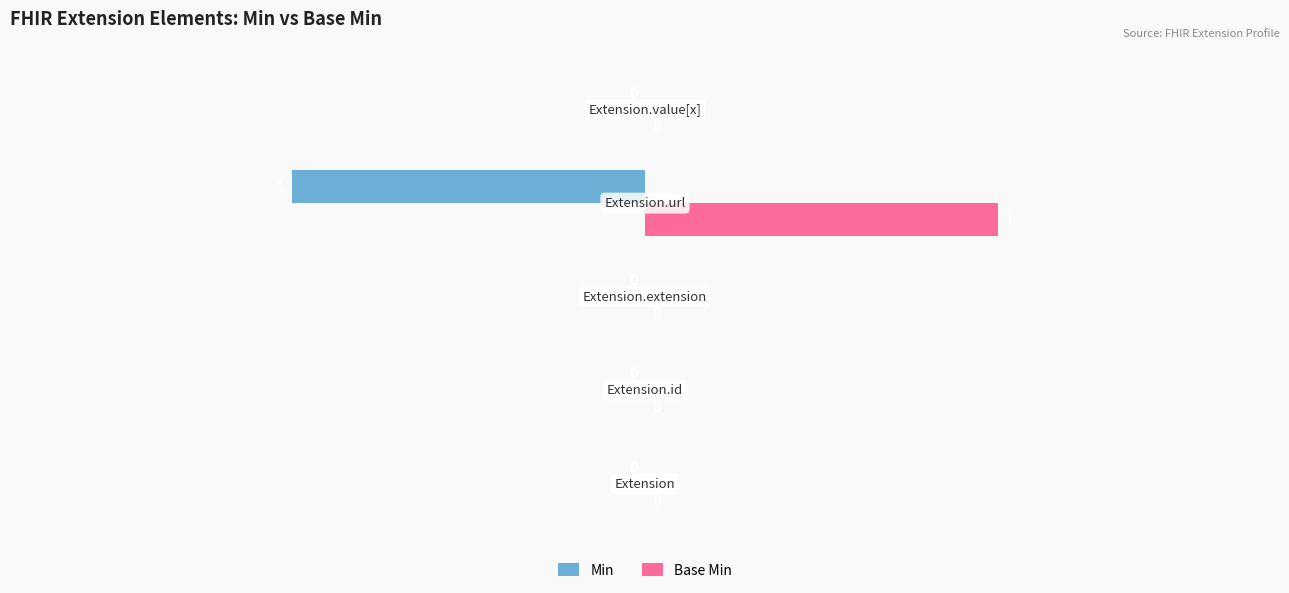

What is the greatest value displayed?

1